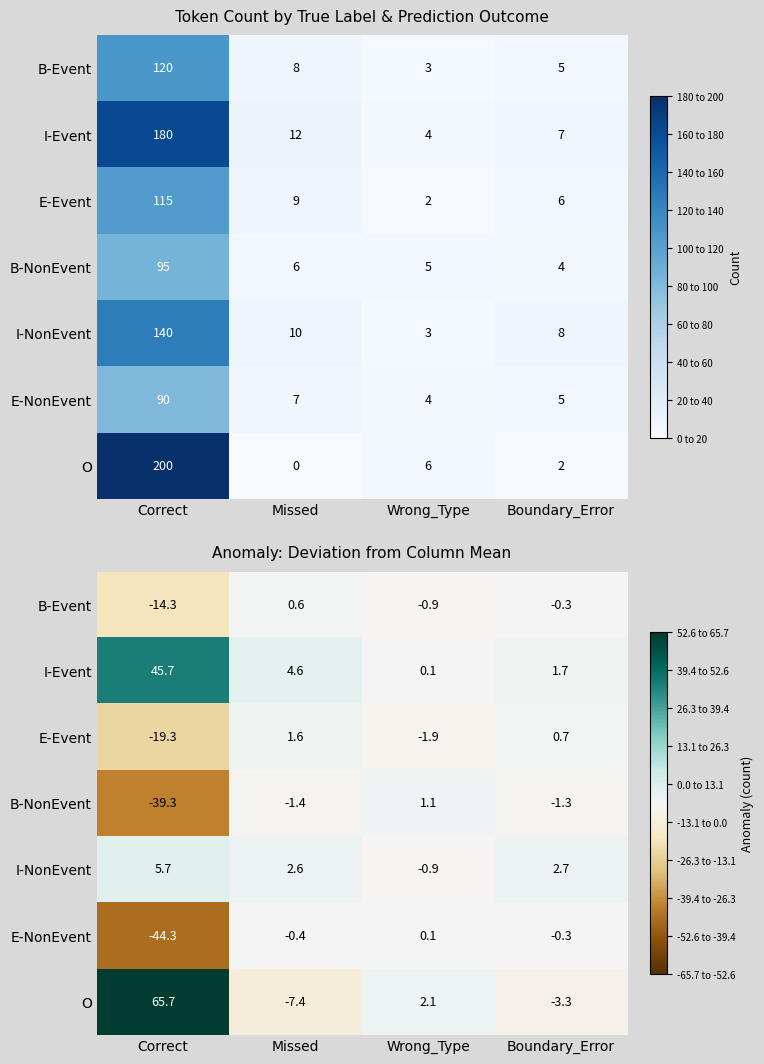

What is the maximum value for I-Event?

45.7